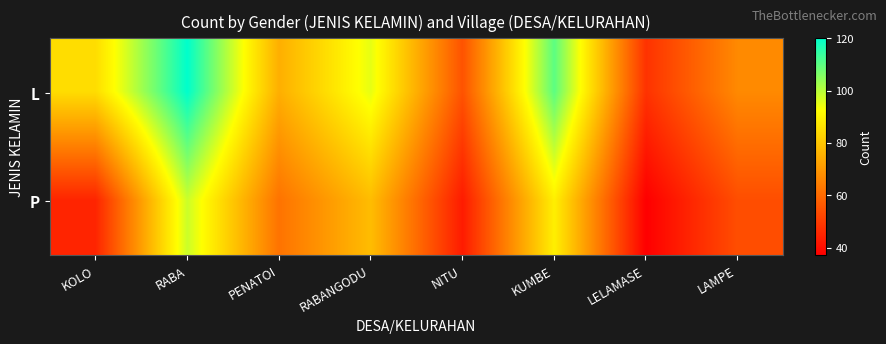

What is the spread (max minus min) of values at KOLO?

40